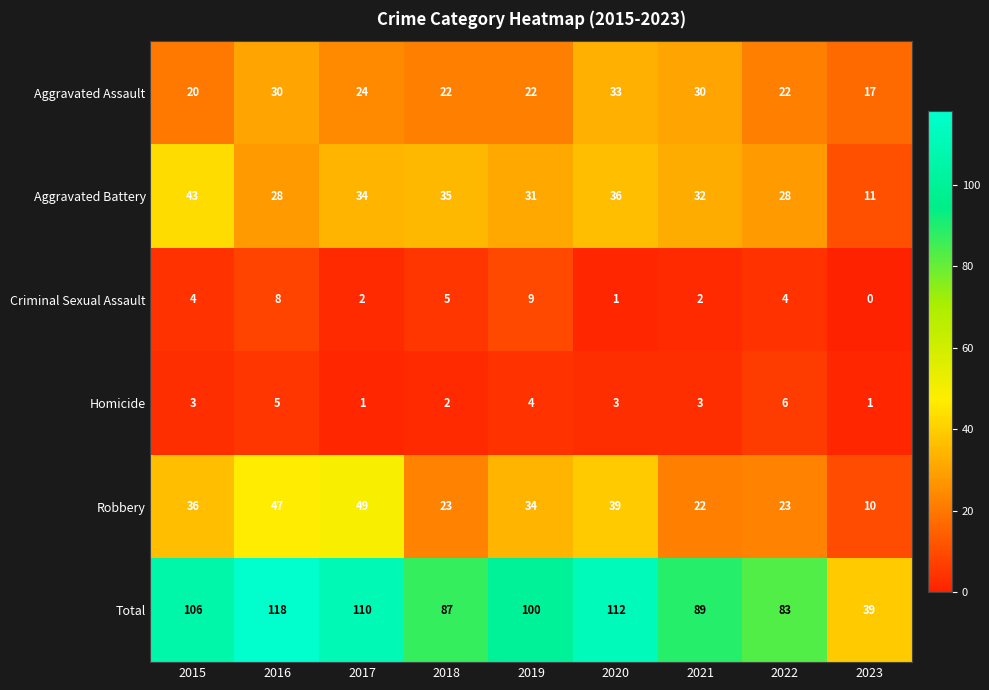

What value does the Total series have at 2019?

100